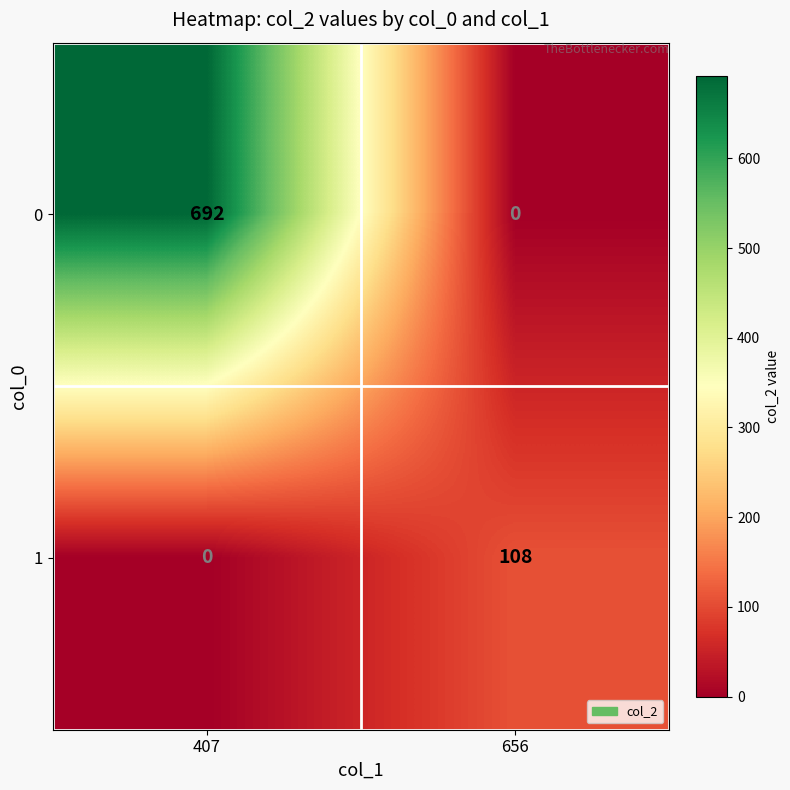

List the series in order of their overall mean, lowest first.

1, 0